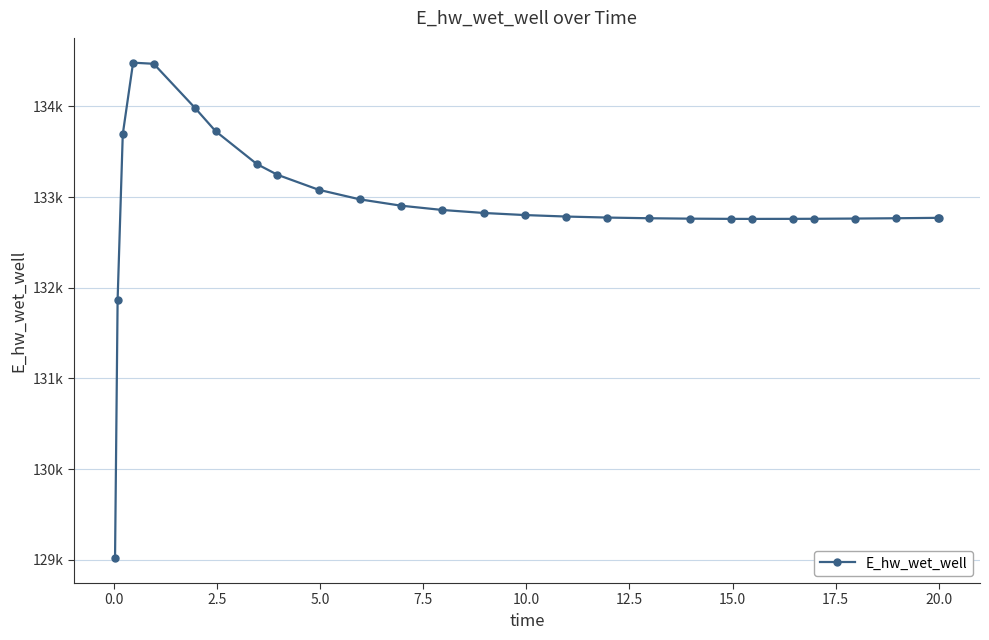

Is this an area chart (filled region under the line)?

No